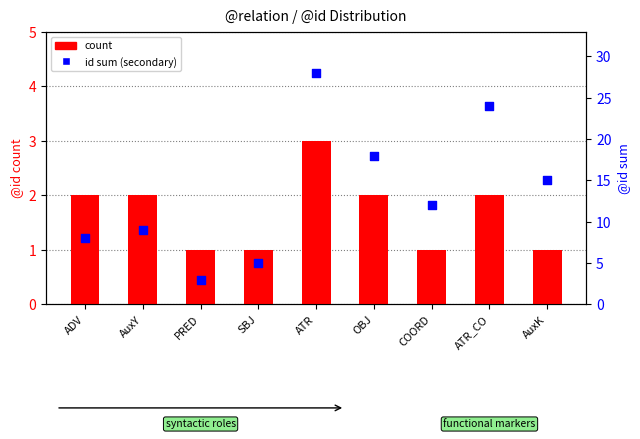

Is the value of id sum (secondary) at PRED greater than the value of count at ATR_CO?

Yes